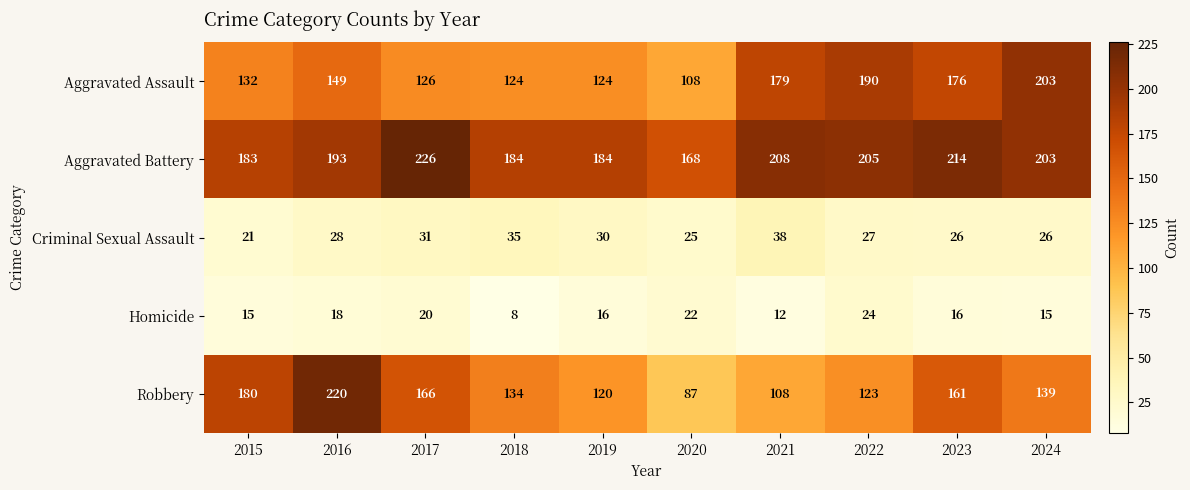

Which category has the highest value in the Homicide series?

2022